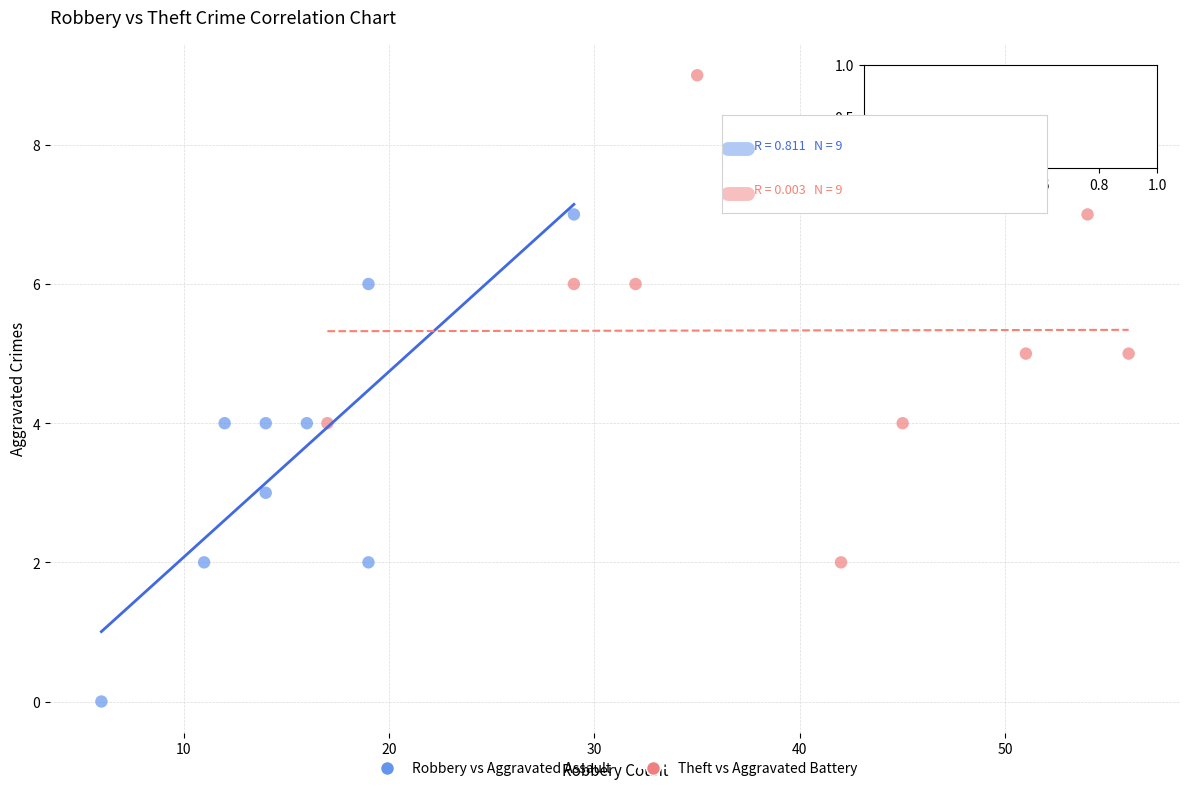

Which series contains the highest Y value?

Theft vs Aggravated Battery